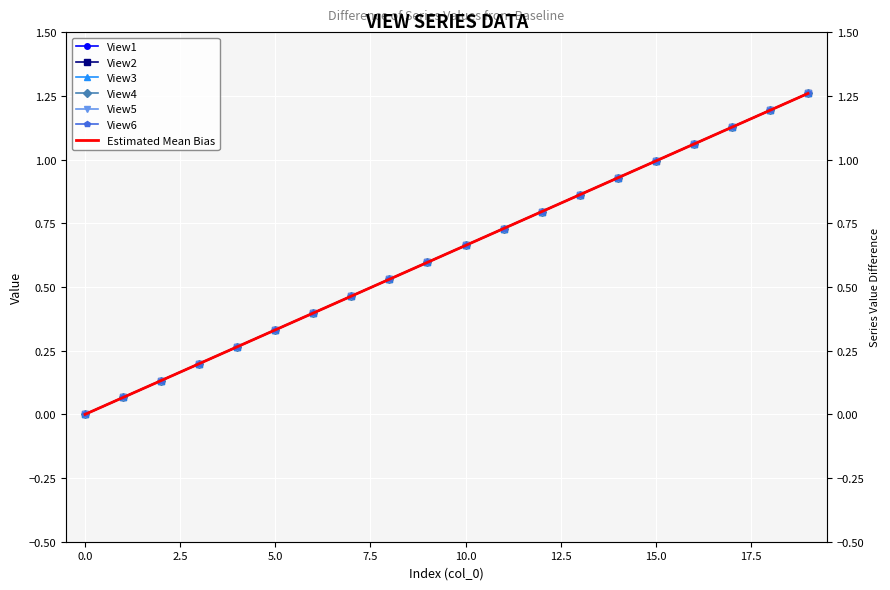

Reading left to right, extract all data points from this chart.

View1: 0.0	0.1	0.1	0.2	0.3	0.3	0.4	0.5	0.5	0.6	0.7	0.7	0.8	0.9	0.9	1.0	1.1	1.1	1.2	1.3
View2: 0.0	0.1	0.1	0.2	0.3	0.3	0.4	0.5	0.5	0.6	0.7	0.7	0.8	0.9	0.9	1.0	1.1	1.1	1.2	1.3
View3: 0.0	0.1	0.1	0.2	0.3	0.3	0.4	0.5	0.5	0.6	0.7	0.7	0.8	0.9	0.9	1.0	1.1	1.1	1.2	1.3
View4: 0.0	0.1	0.1	0.2	0.3	0.3	0.4	0.5	0.5	0.6	0.7	0.7	0.8	0.9	0.9	1.0	1.1	1.1	1.2	1.3
View5: 0.0	0.1	0.1	0.2	0.3	0.3	0.4	0.5	0.5	0.6	0.7	0.7	0.8	0.9	0.9	1.0	1.1	1.1	1.2	1.3
View6: 0.0	0.1	0.1	0.2	0.3	0.3	0.4	0.5	0.5	0.6	0.7	0.7	0.8	0.9	0.9	1.0	1.1	1.1	1.2	1.3